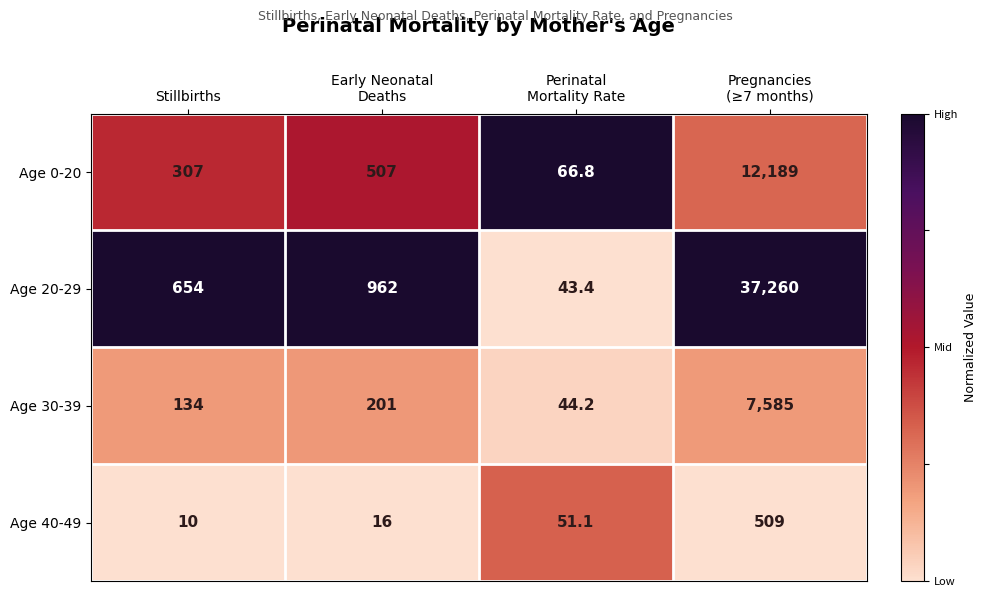

What is the difference between the second highest and second lowest values in the Age 0-20 series?

200.0